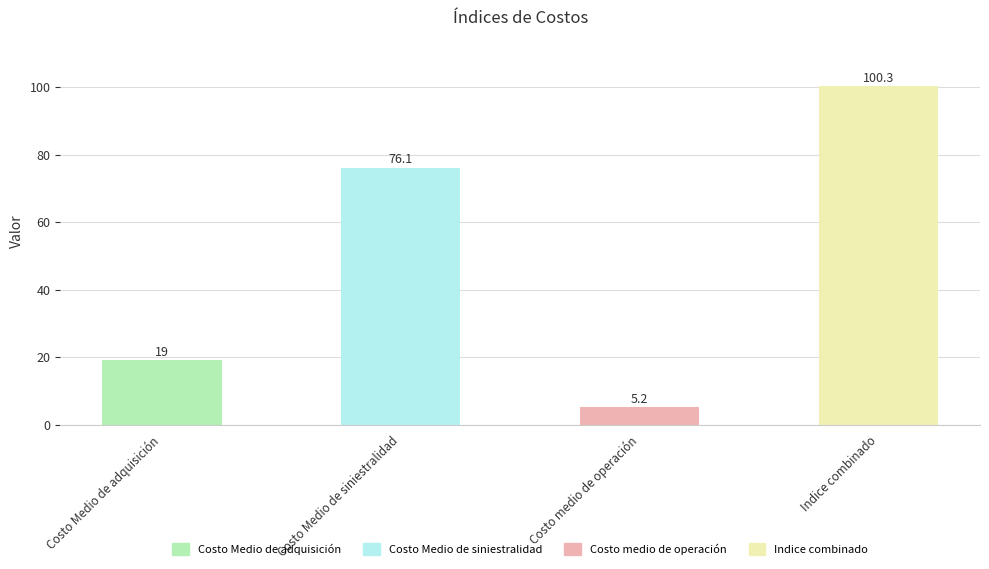

Between Costo Medio de adquisición and Indice combinado, which is larger?

Indice combinado